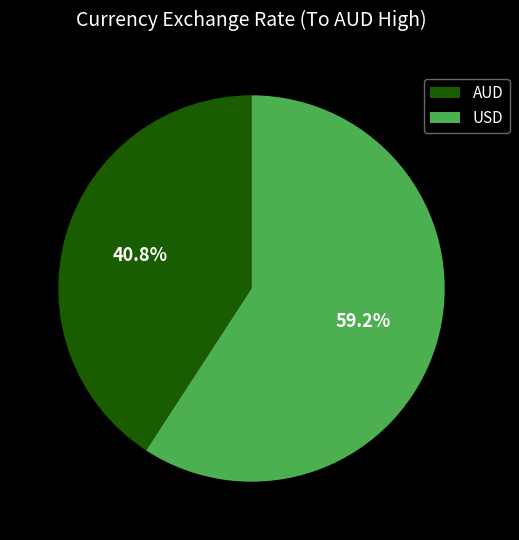

To the nearest percent, what portion does AUD represent?

41%